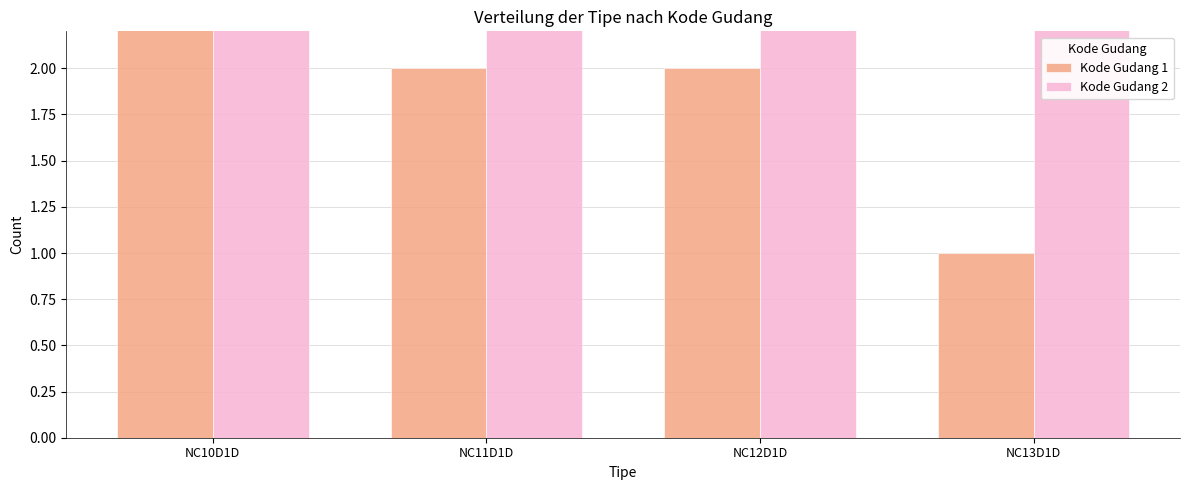

How many data points in Kode Gudang 2 are above 4?

1